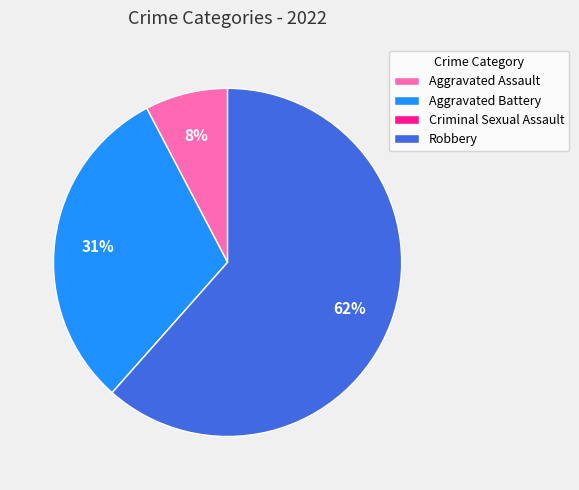

To the nearest percent, what is the average slice percentage?

25%